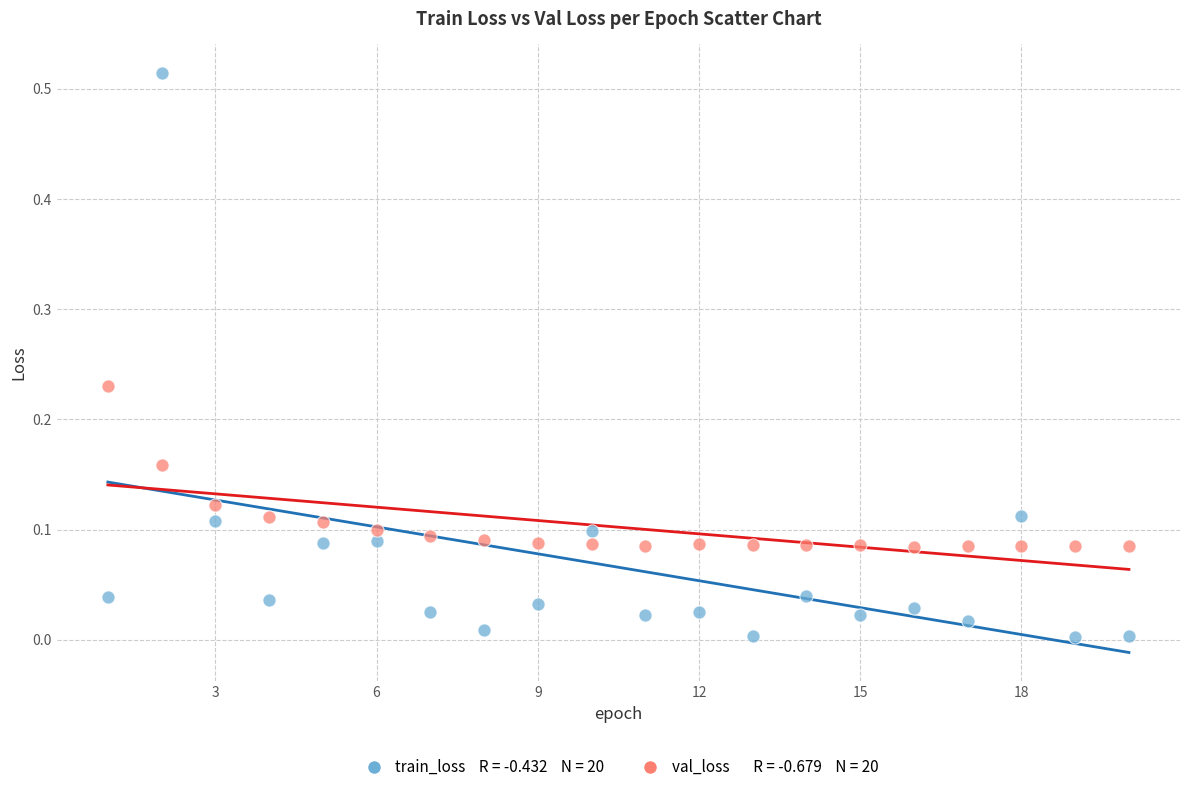

Across all data points, what is the range of X values (max minus min)?

19.0